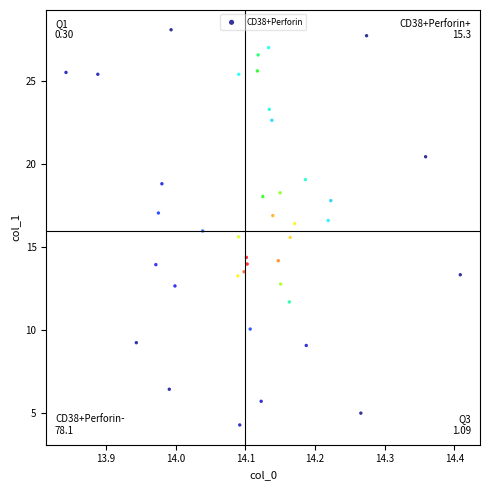

What is the range of Y values (max minus min)?

23.8